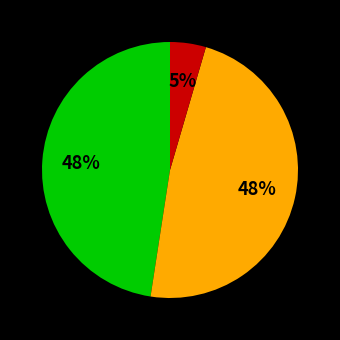

Count the number of slices in the pie.

3